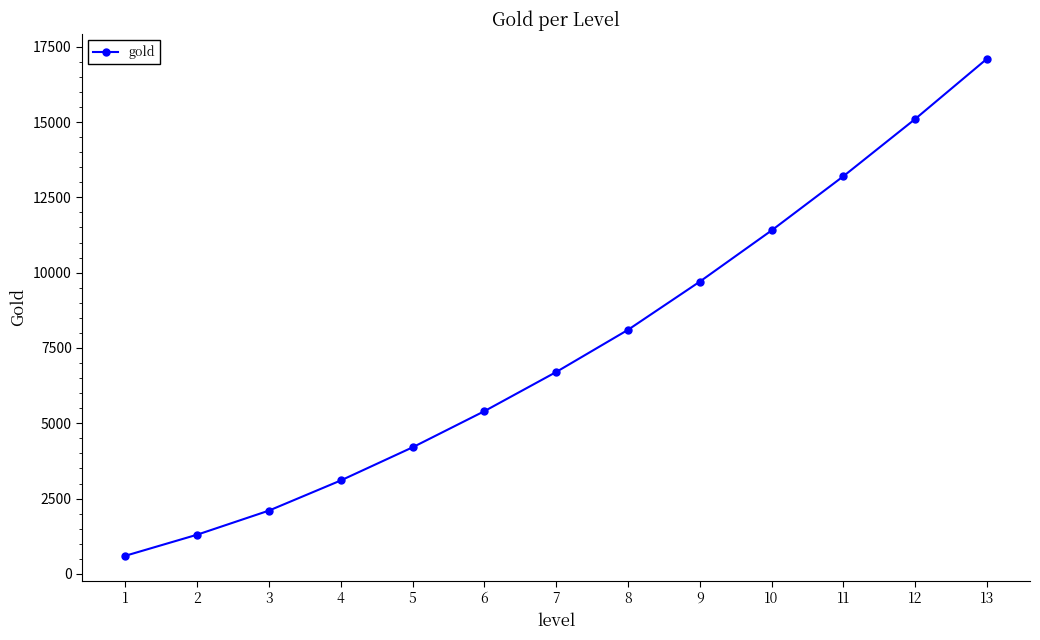

The value at 8 is 8100. True or false?

True